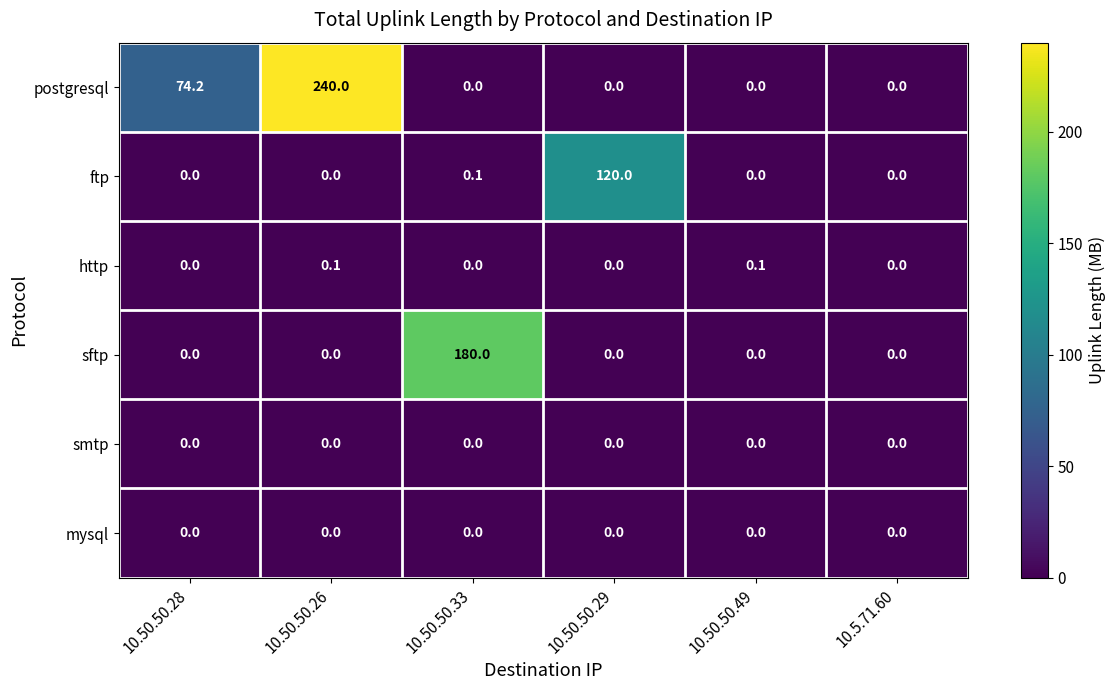

Which series changed the most between 10.50.50.33 and 10.50.50.49?

sftp